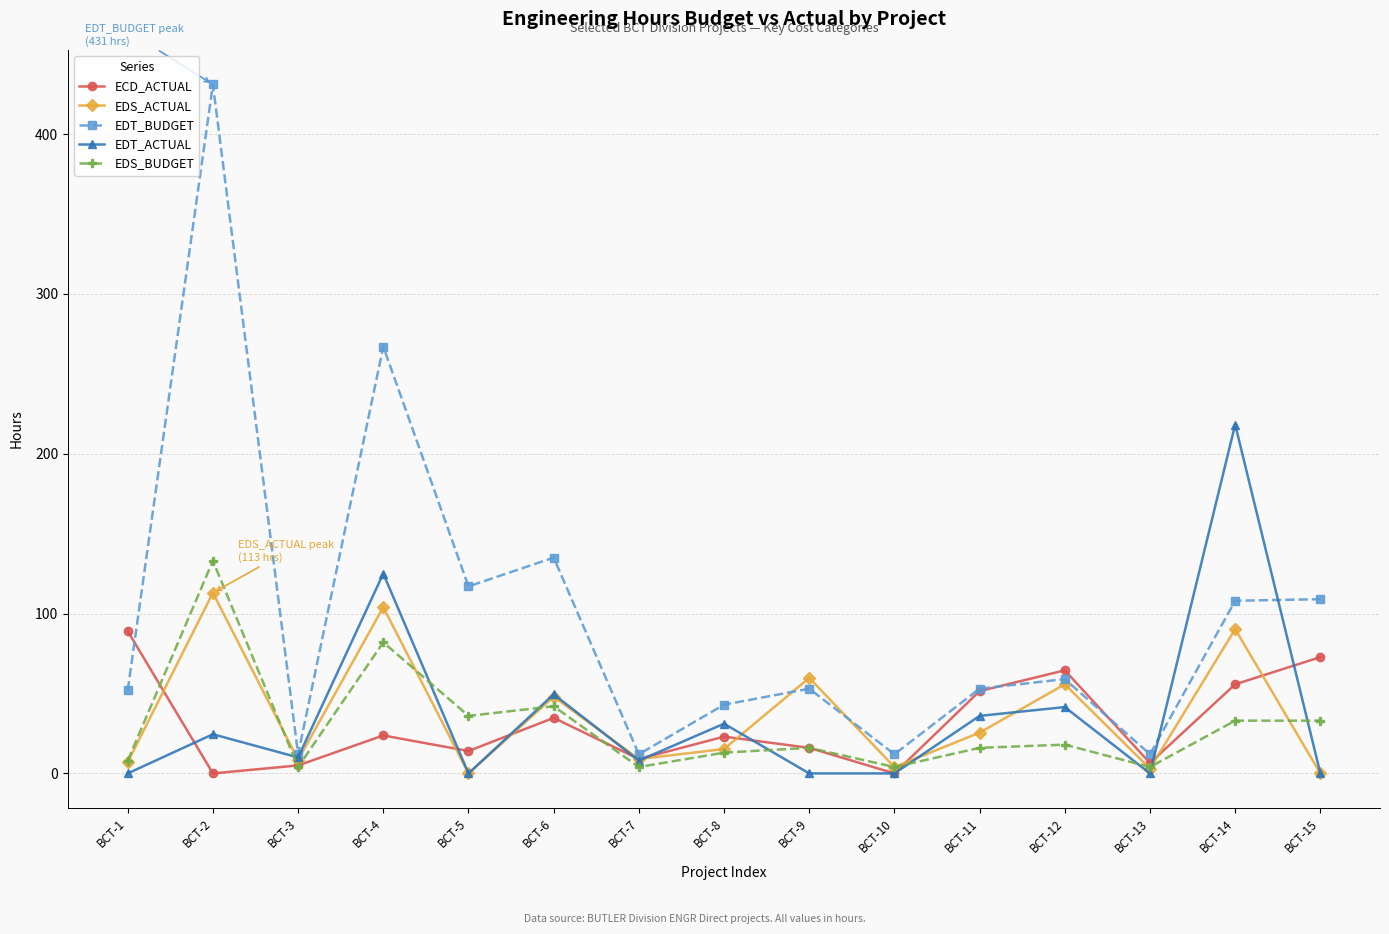

What is the total value across all series at BCT-10?

20.0